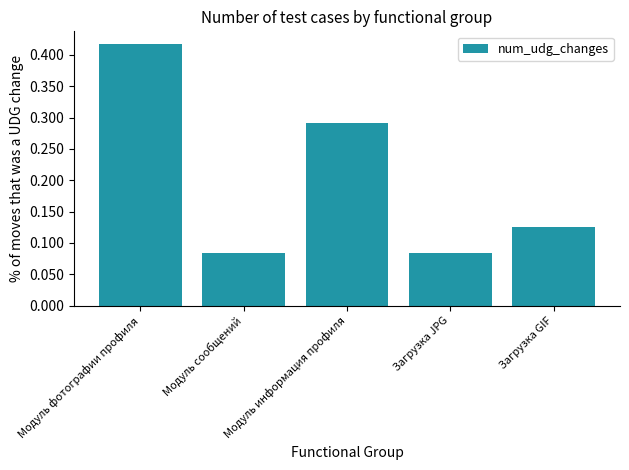

The value at Модуль фотографии профиля is 0.3. True or false?

False